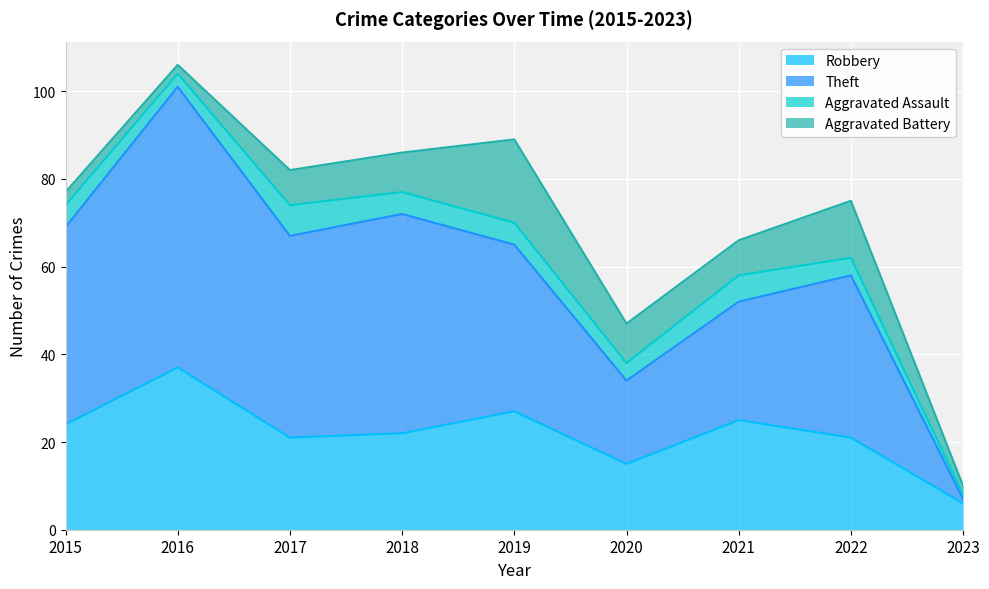

What is the minimum value shown in the chart?

6